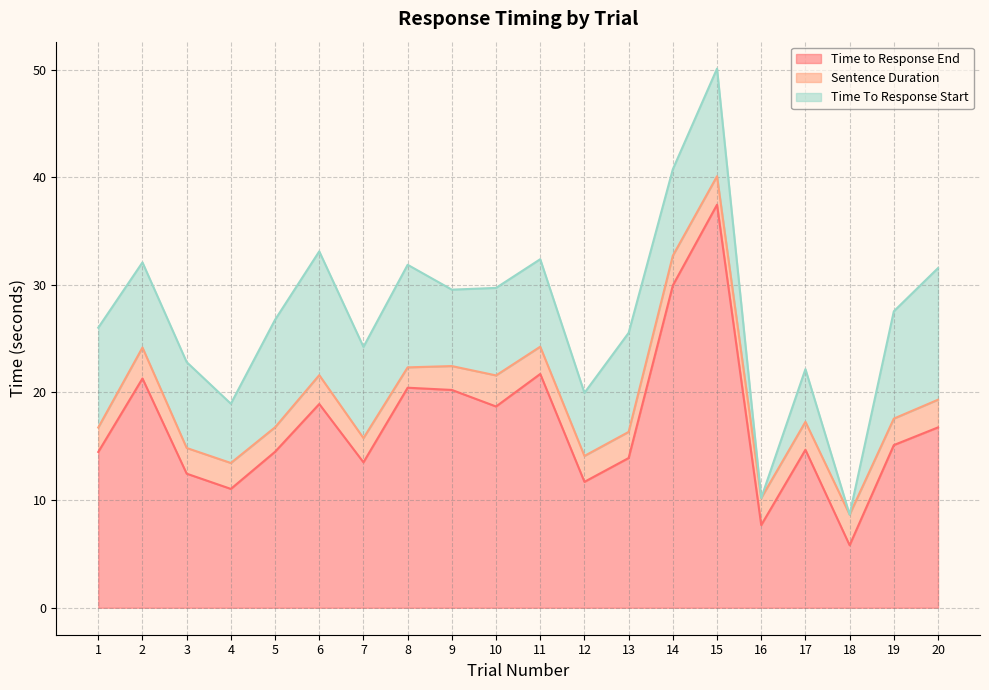

Reading left to right, transcribe all the data shown in this chart.

Time to Response End: 1=14.5	2=21.3	3=12.5	4=11.0	5=14.5	6=18.9	7=13.5	8=20.4	9=20.2	10=18.7	11=21.7	12=11.7	13=13.9	14=29.9	15=37.4	16=7.7	17=14.7	18=5.8	19=15.1	20=16.8
Sentence Duration: 1=2.3	2=2.9	3=2.4	4=2.4	5=2.3	6=2.7	7=2.2	8=1.9	9=2.2	10=2.9	11=2.5	12=2.4	13=2.4	14=2.8	15=2.6	16=2.5	17=2.6	18=2.8	19=2.5	20=2.6
Time To Response Start: 1=9.3	2=7.9	3=8.0	4=5.5	5=10.0	6=11.5	7=8.5	8=9.5	9=7.1	10=8.1	11=8.1	12=5.9	13=9.2	14=8.0	15=10.0	16=0.0	17=4.9	18=0.0	19=10.0	20=12.2